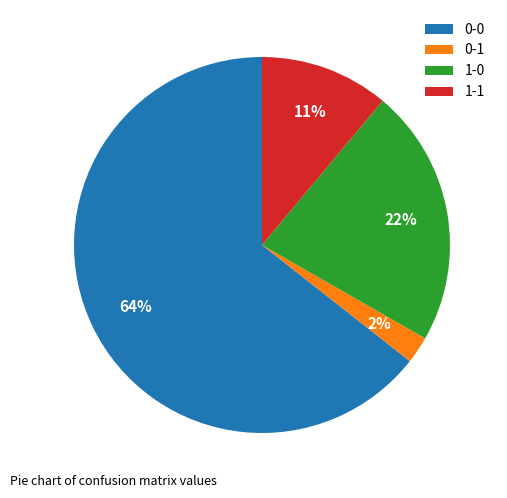

To the nearest percent, what portion does 1-0 represent?

22%